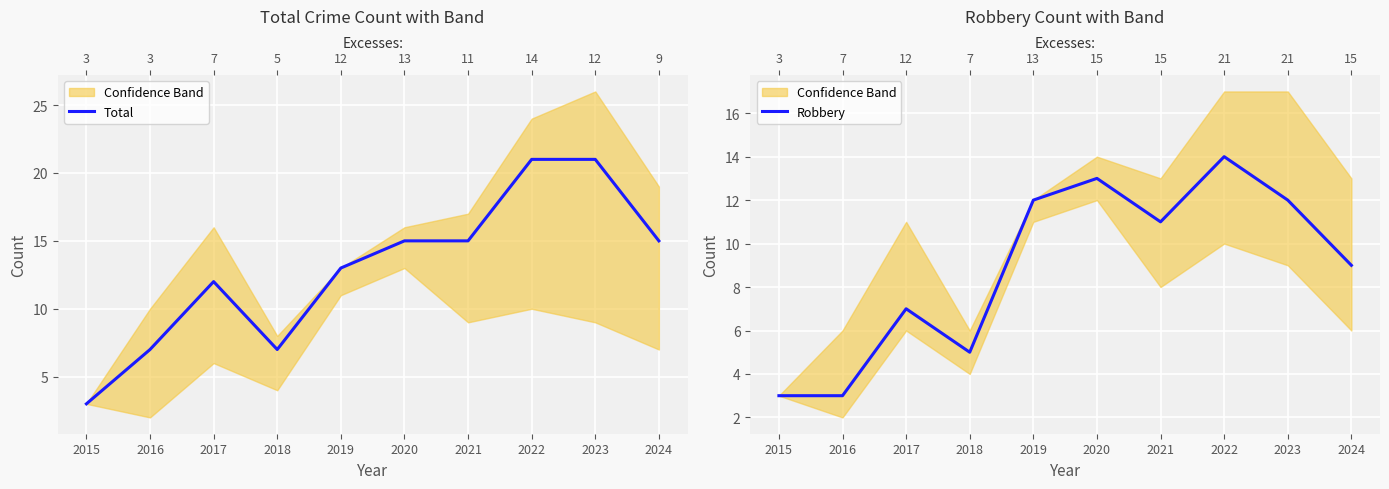

True or false: Total has a value of 10 at 2018.

False